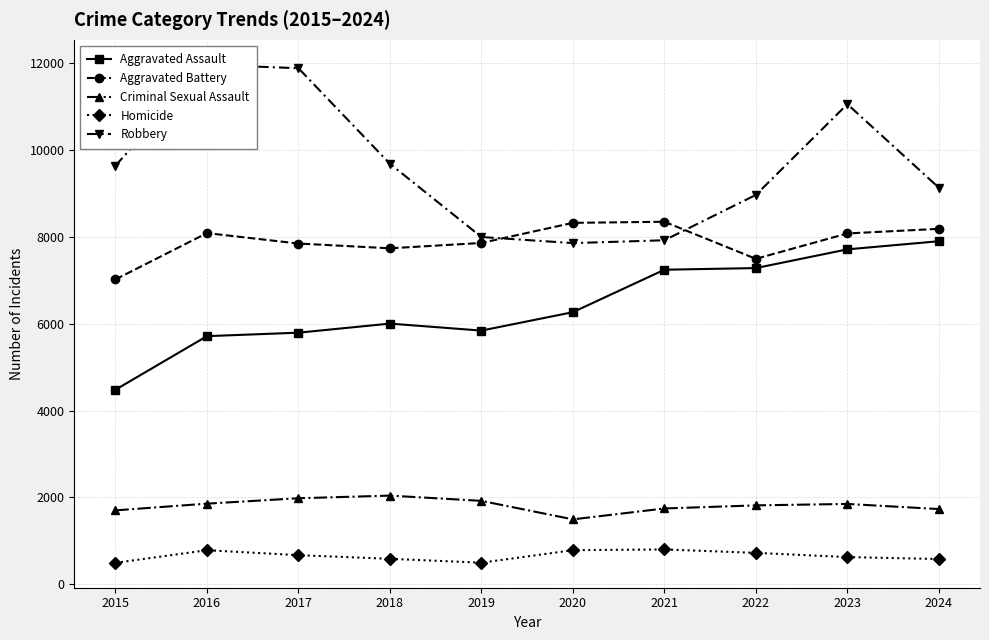

How many data points in Homicide are less than 672?

5